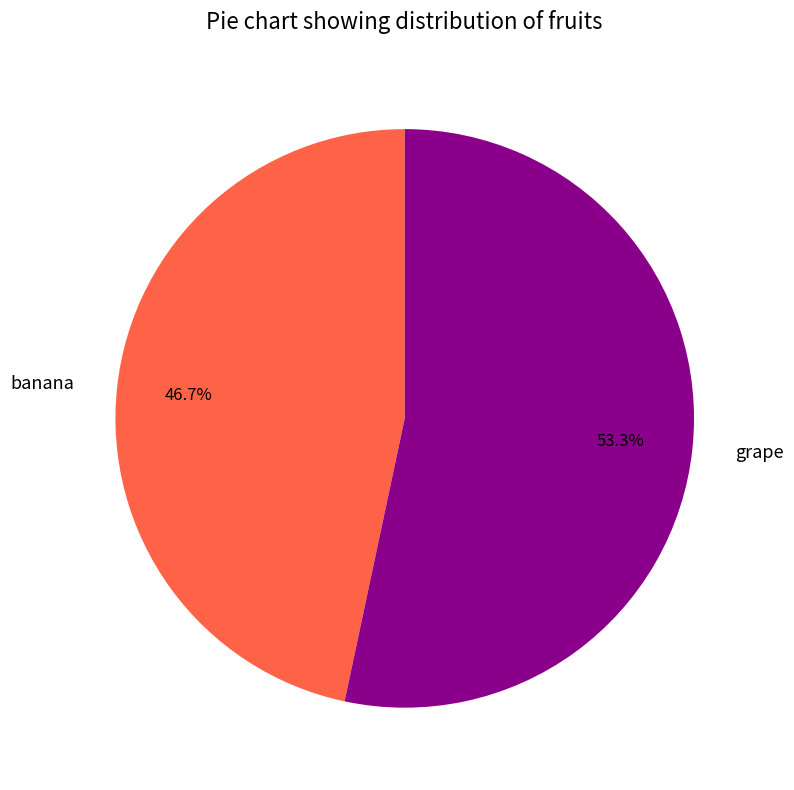

Rank the categories by value from highest to lowest.

grape, banana